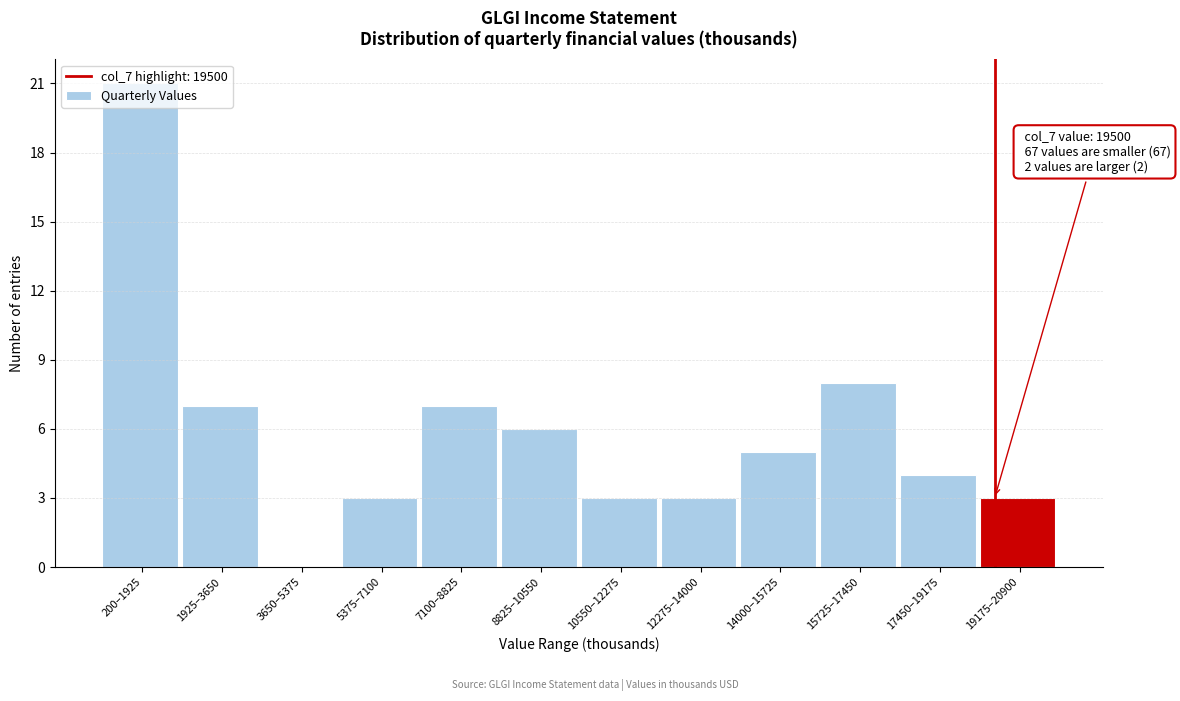

What is the sum of all values?

70